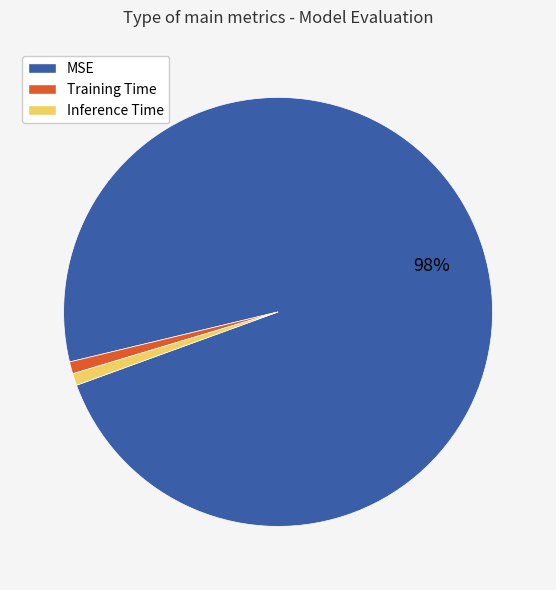

To the nearest percent, what percentage of the pie is MSE?

98%